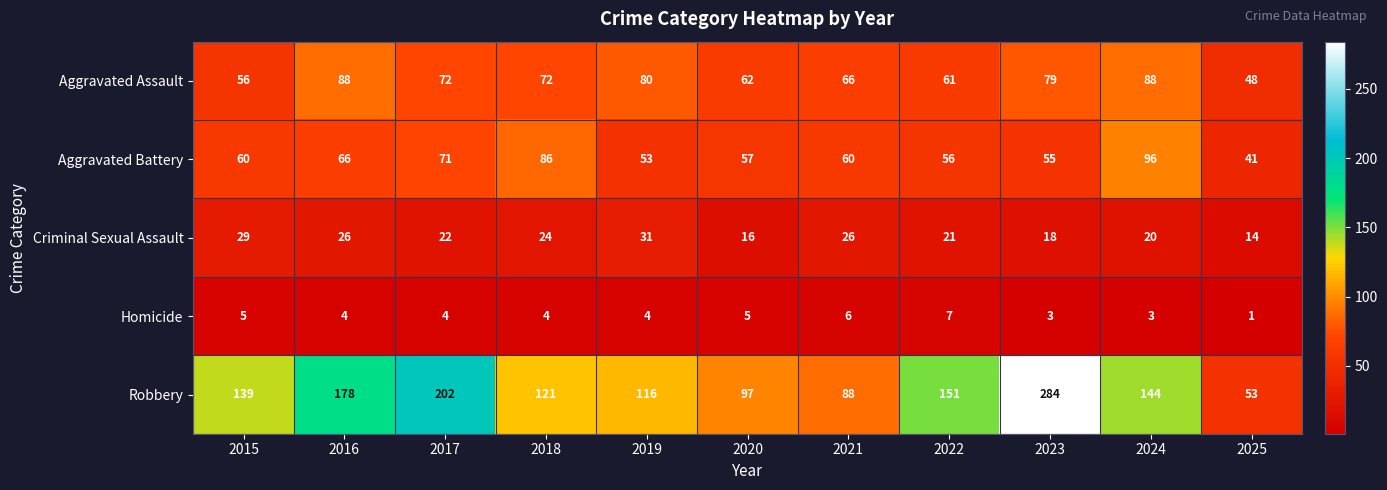

Rank the series at 2023 from highest to lowest value.

Robbery, Aggravated Assault, Aggravated Battery, Criminal Sexual Assault, Homicide